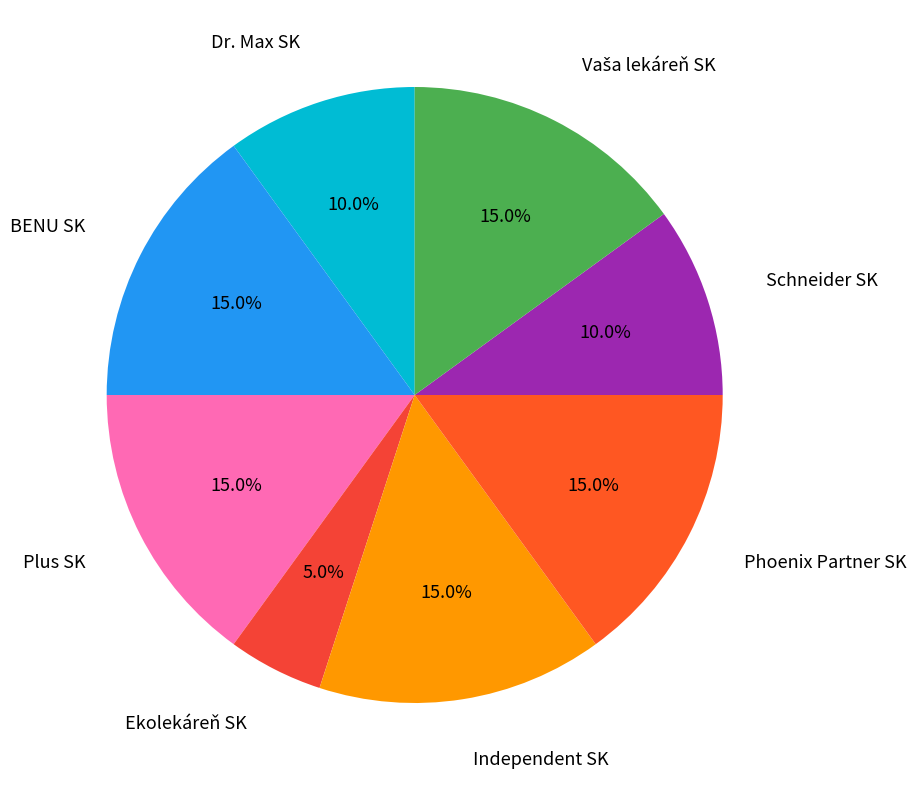

How many segments does this pie chart have?

8